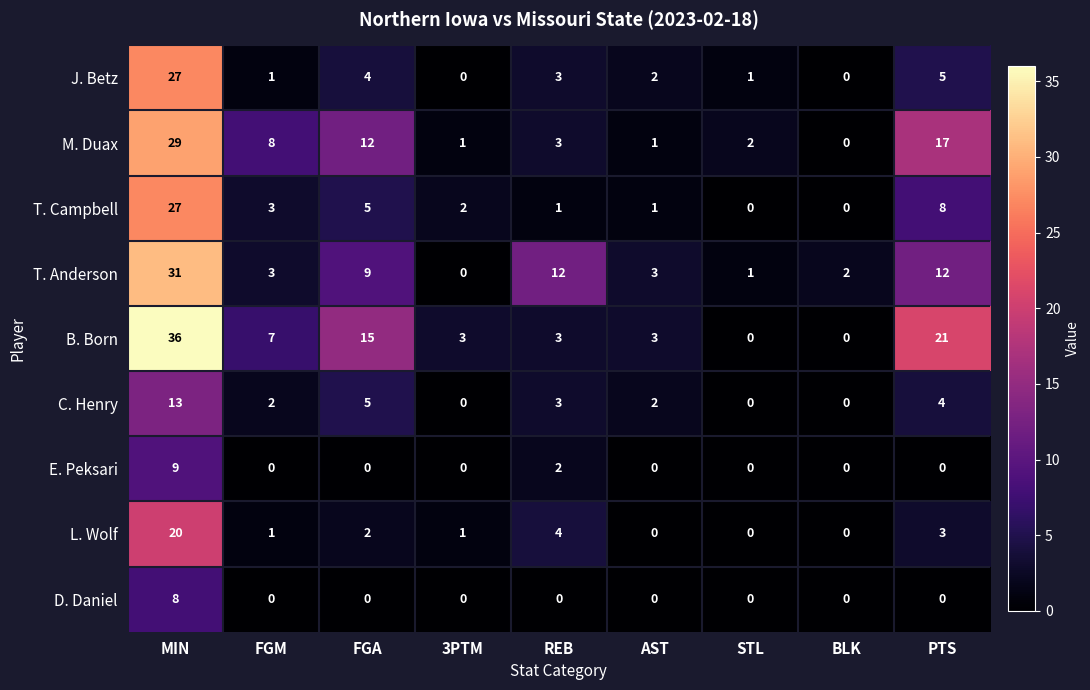

What is the difference between the highest and lowest values at FGA?

15